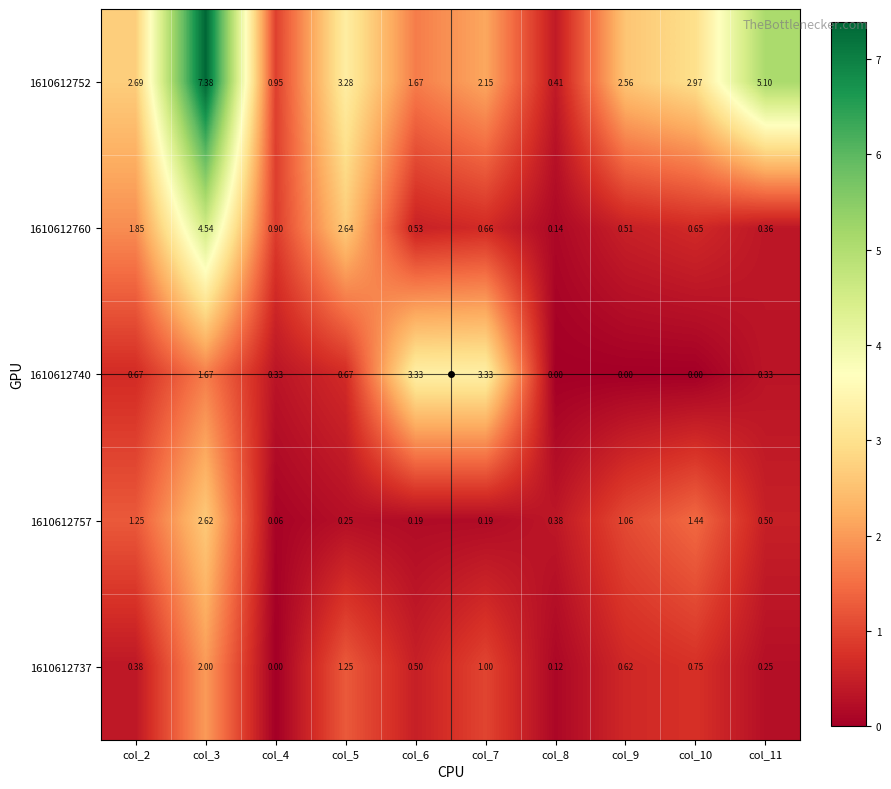

Is the value of 1610612760 at col_2 greater than the value of 1610612752 at col_9?

No